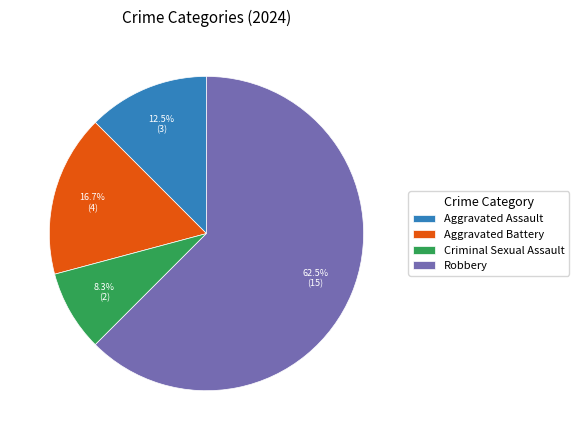

Between Robbery and Criminal Sexual Assault, which is larger?

Robbery